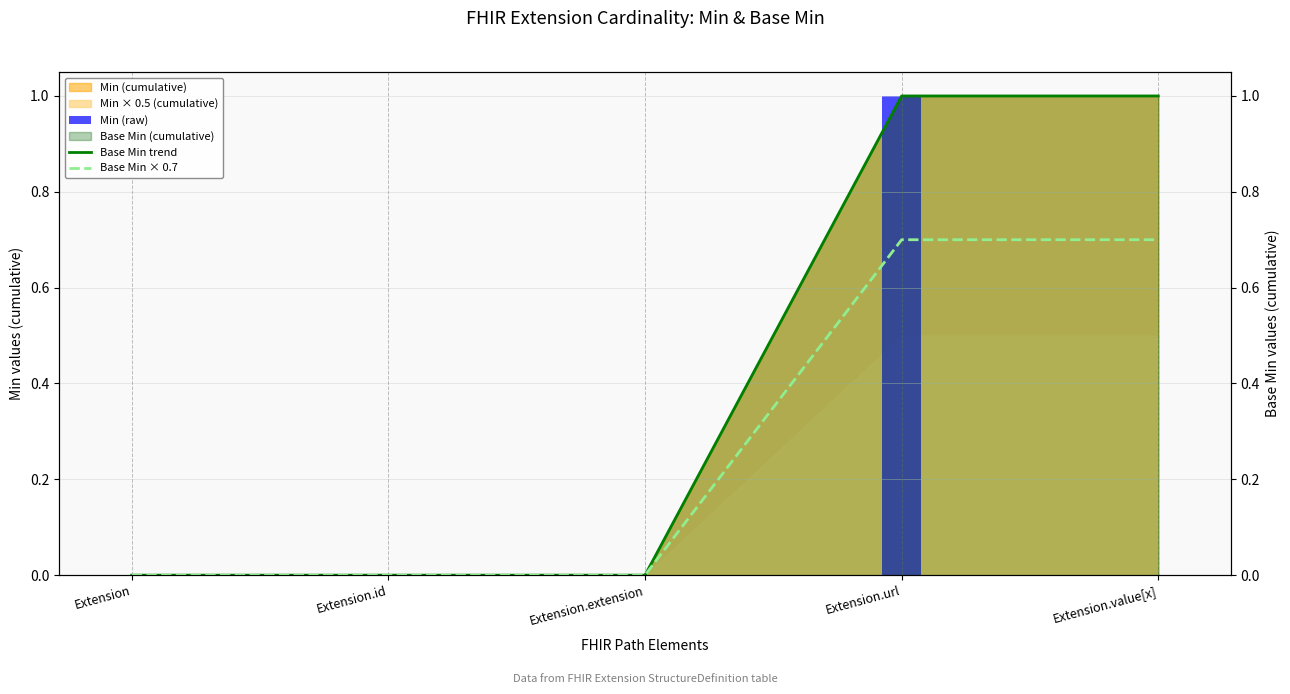

List the labels in order of Base Min trend value, smallest first.

Extension, Extension.id, Extension.extension, Extension.url, Extension.value[x]